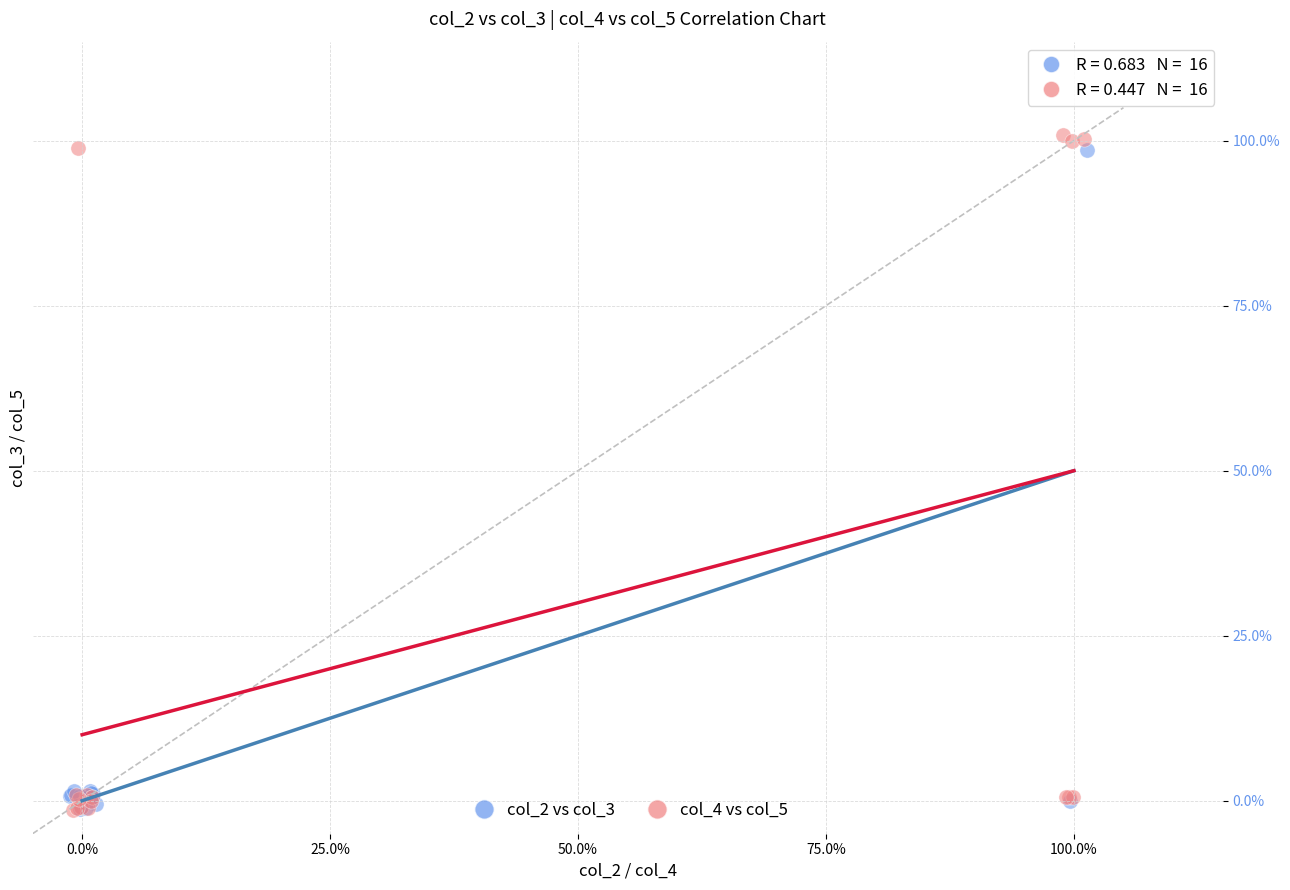

What are all the series names shown in the legend?

col_2 vs col_3, col_4 vs col_5